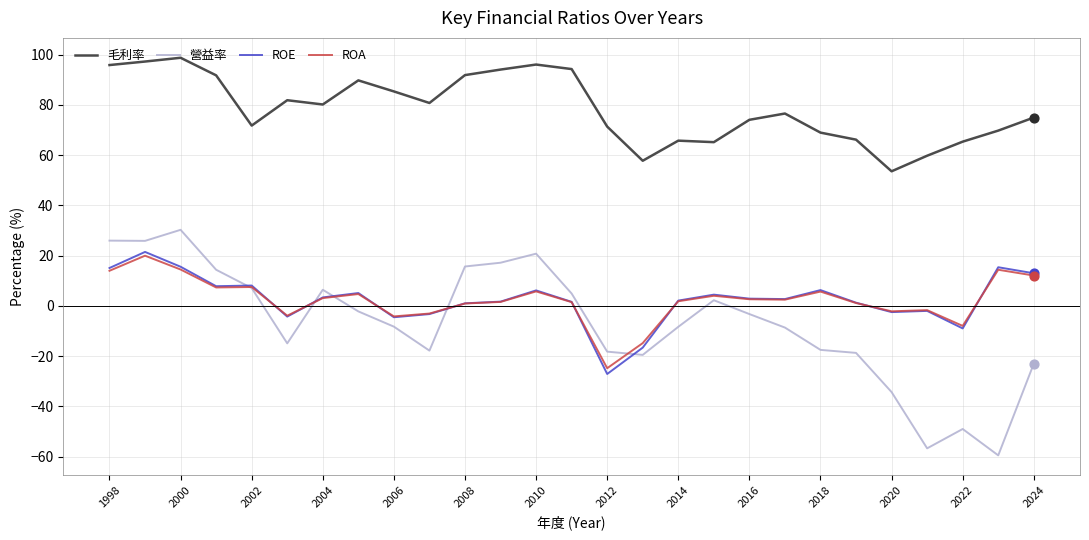

Which series has the largest range (max minus min)?

營益率